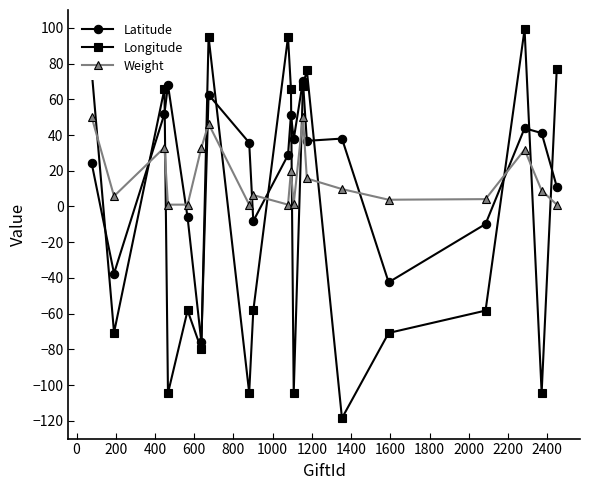

What is the difference between the second highest and second lowest values in the Longitude series?

199.5